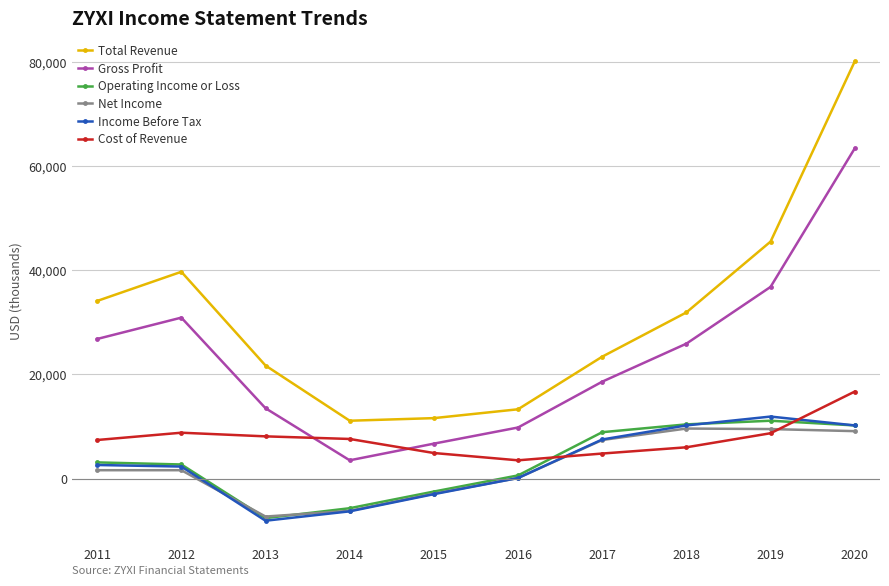

True or false: Net Income and Gross Profit cross at least once.

False